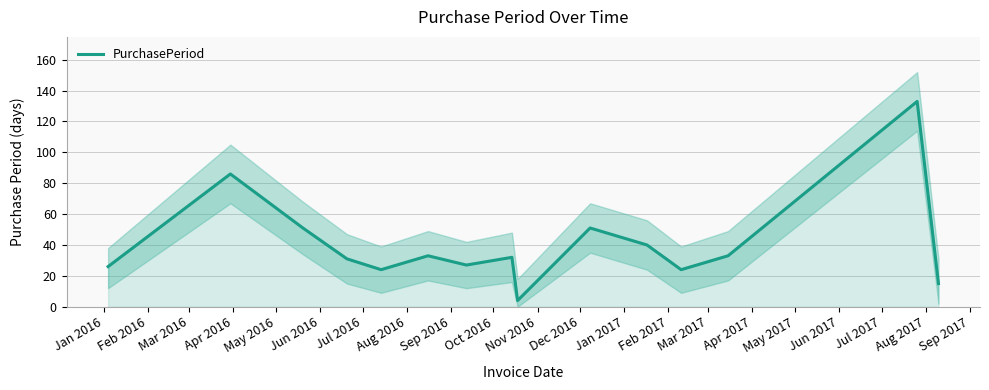

Does the chart have visible grid lines?

Yes